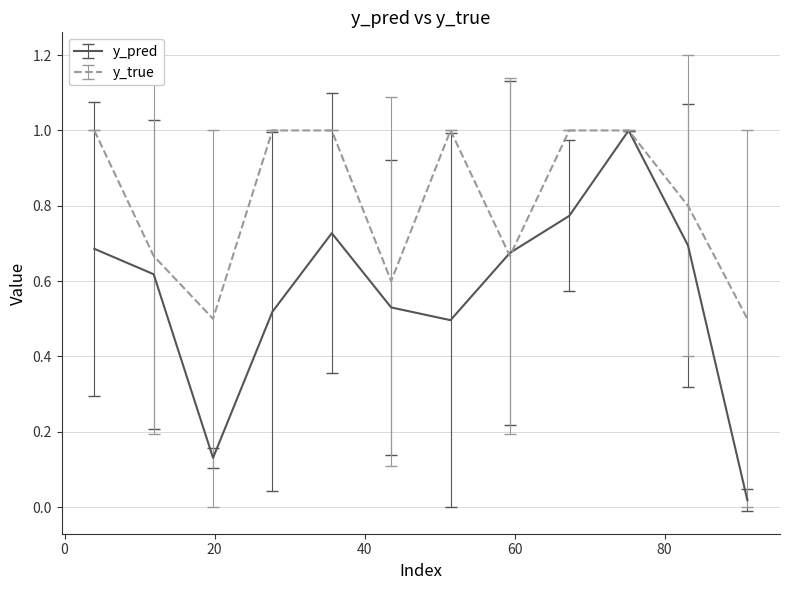

Which series has the largest range (max minus min)?

y_pred